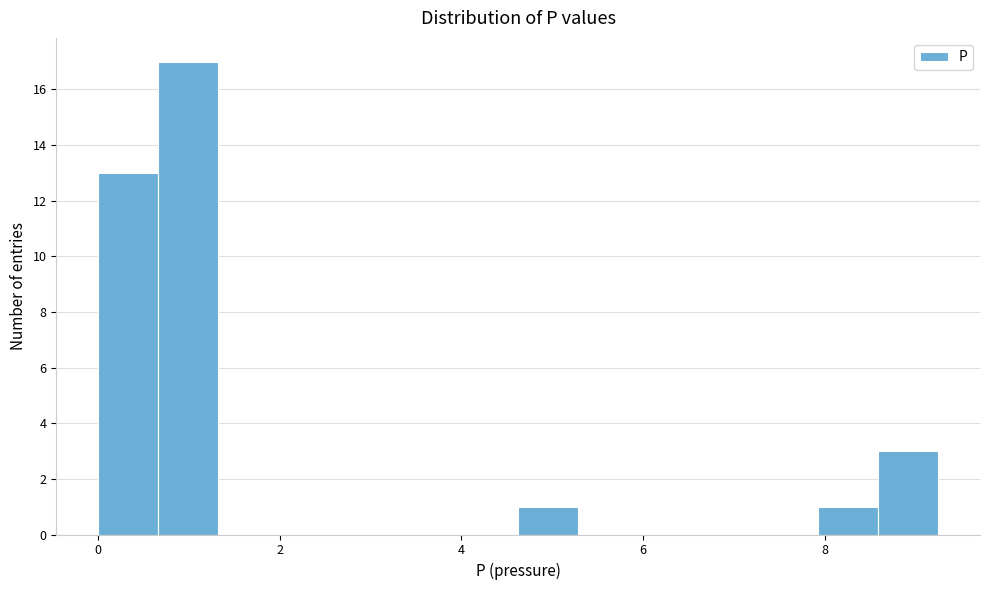

Around what value on the x-axis is the tallest bar? Give the approximate position of its centre, as read against the axis.

1.0